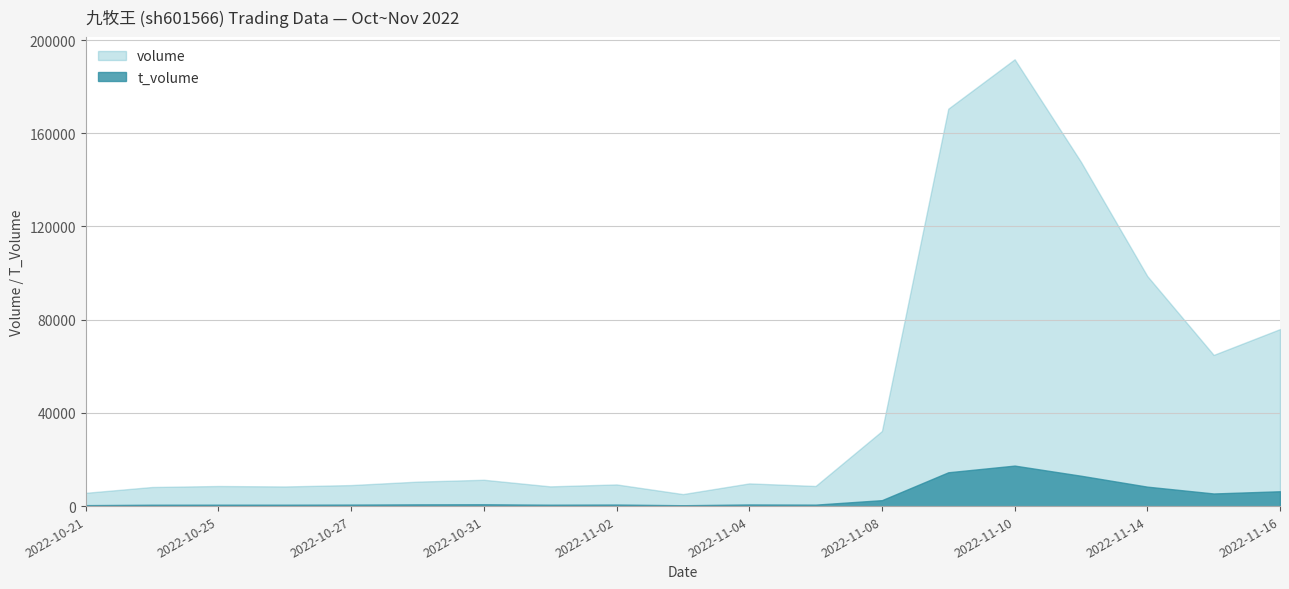

What is the value of the t_volume point at the 10th from the left?

363.0